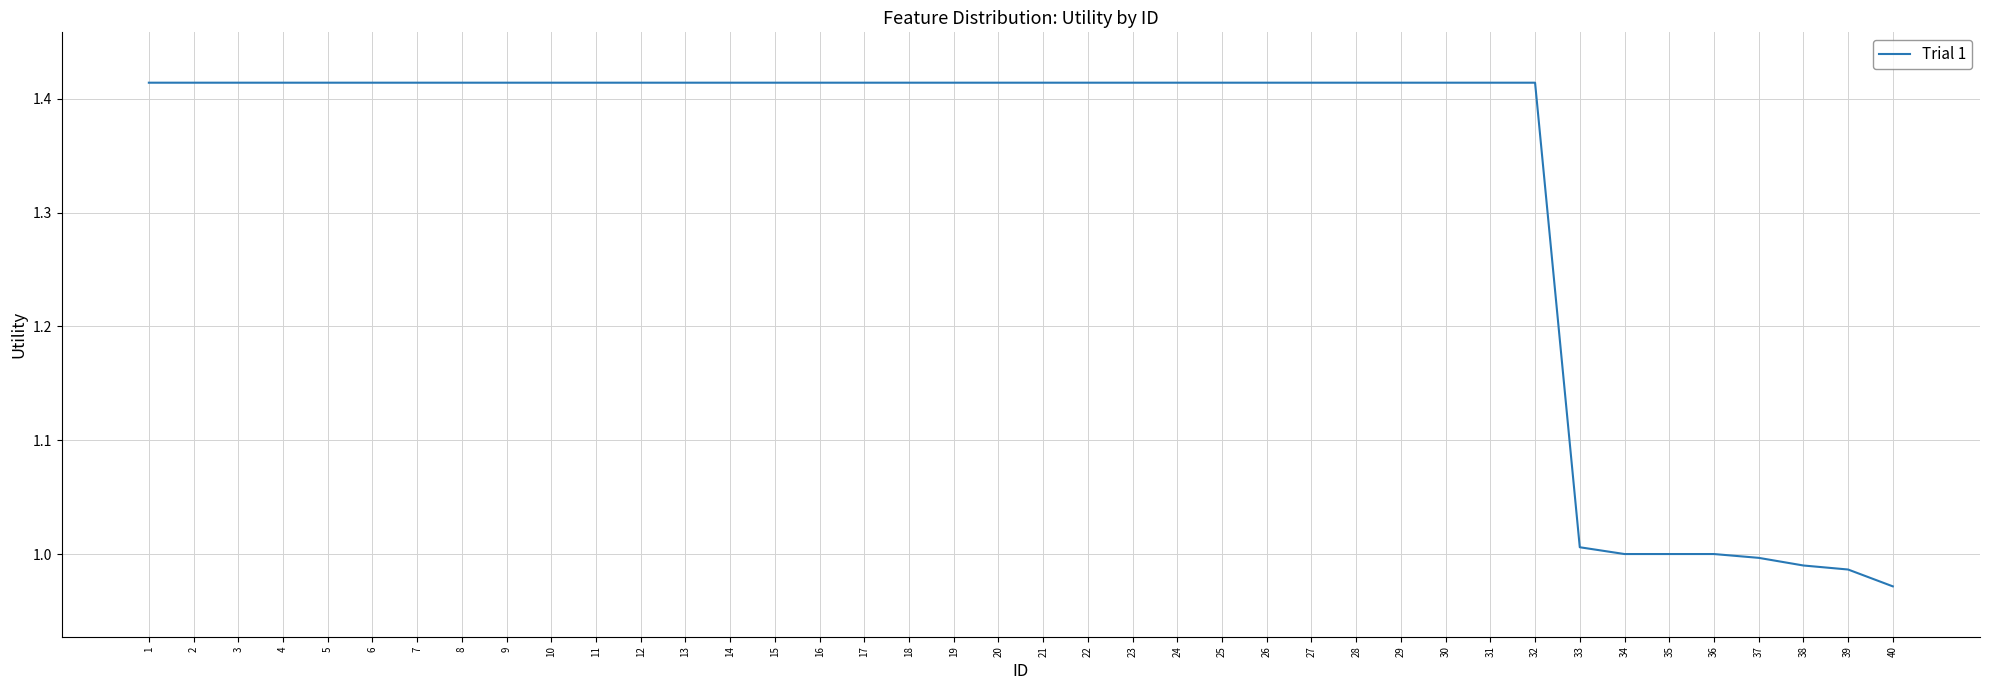

Which has a higher value, 39 or 9?

9